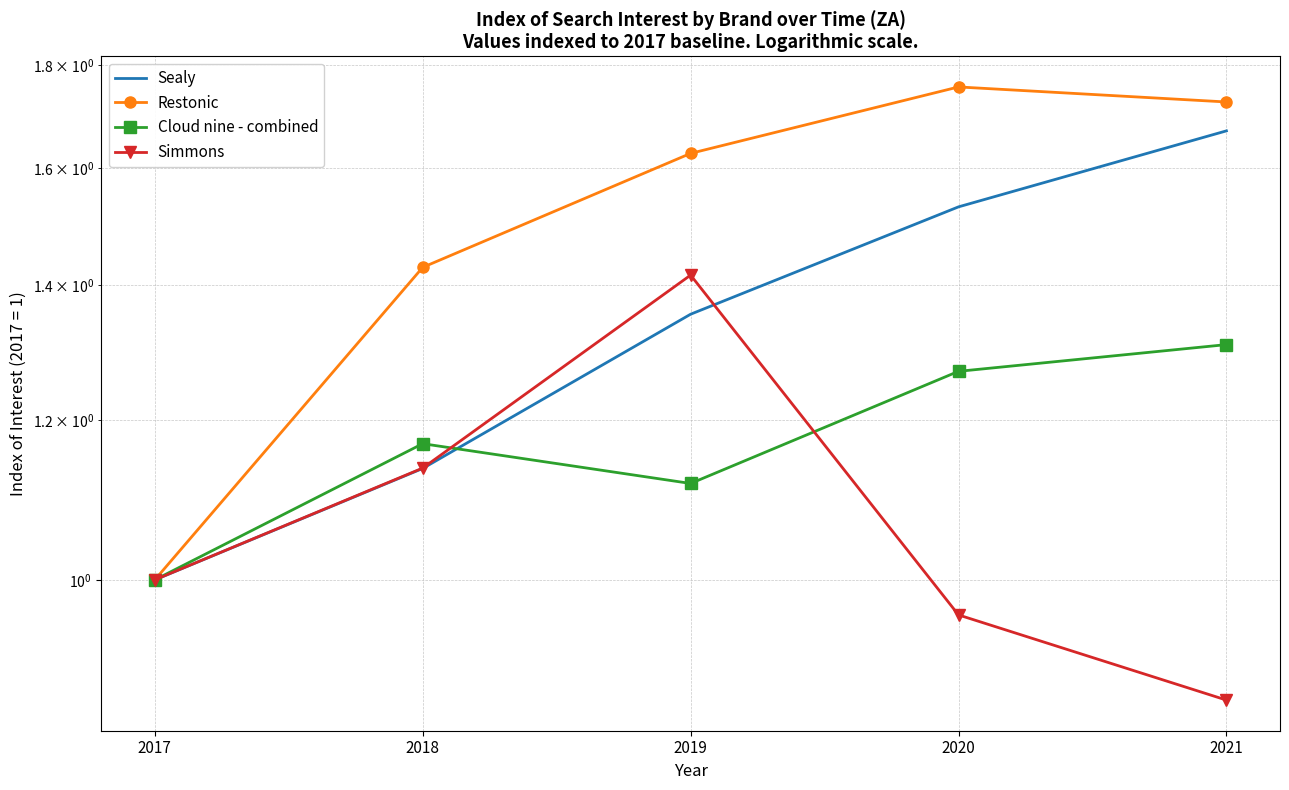

How many interior local peaks does the Cloud nine - combined series have?

1